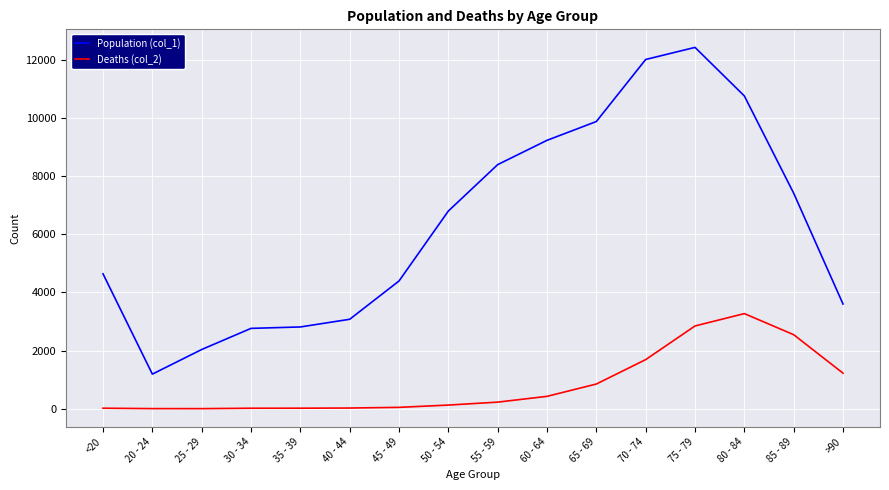

Which series has the largest range (max minus min)?

Population (col_1)